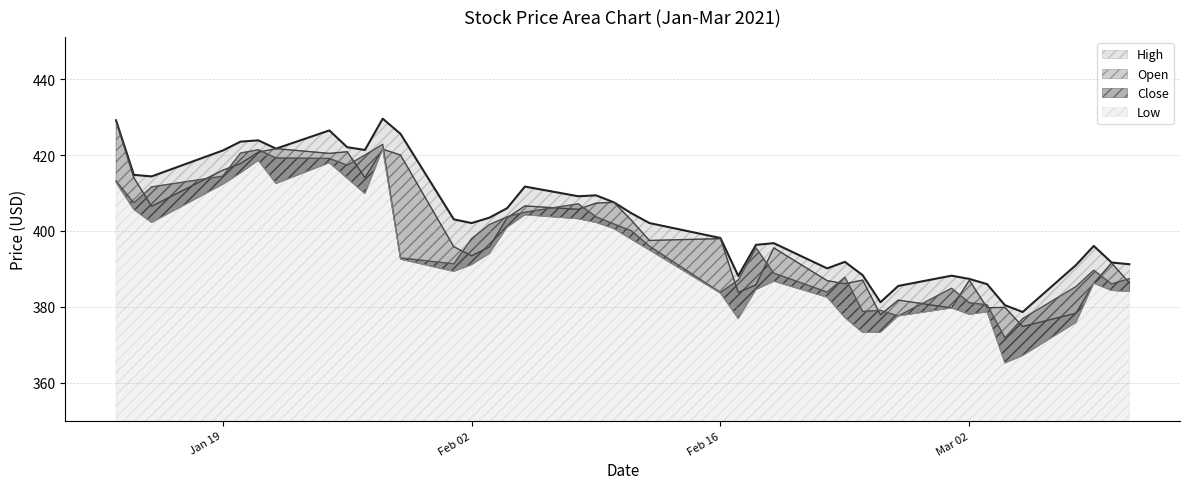

At how many categories does at least one series exceed 411?

13